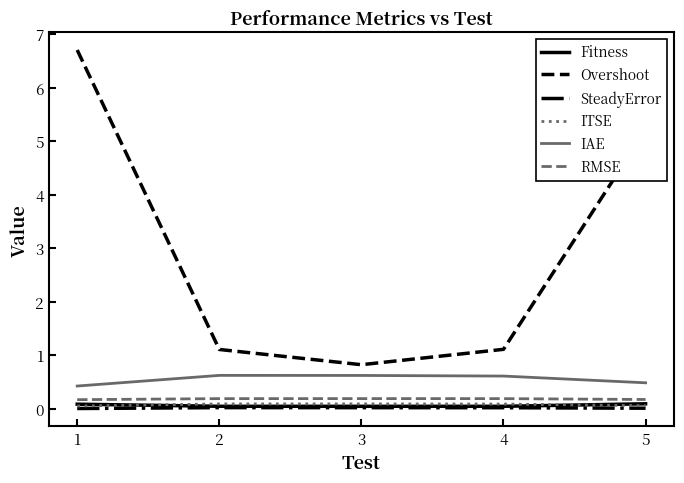

True or false: ITSE has a value of 0.1 at 2.

True